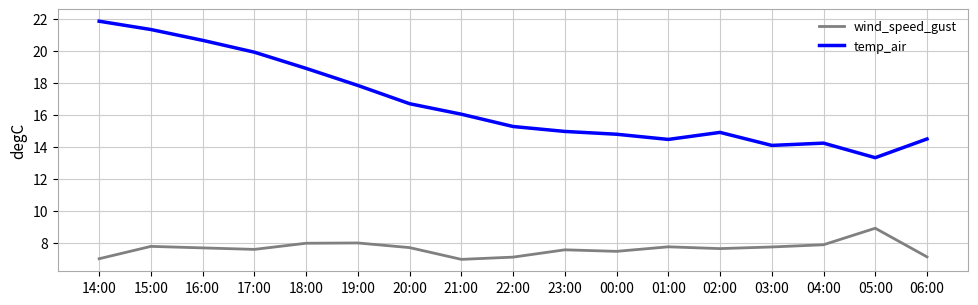

True or false: wind_speed_gust and temp_air cross at least once.

False